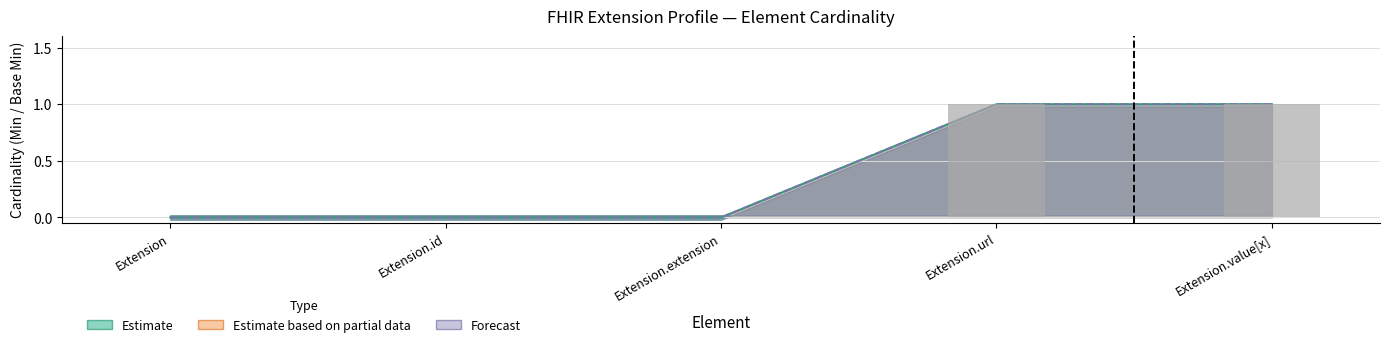

Between Extension.extension and Extension.url, which is larger?

Extension.url